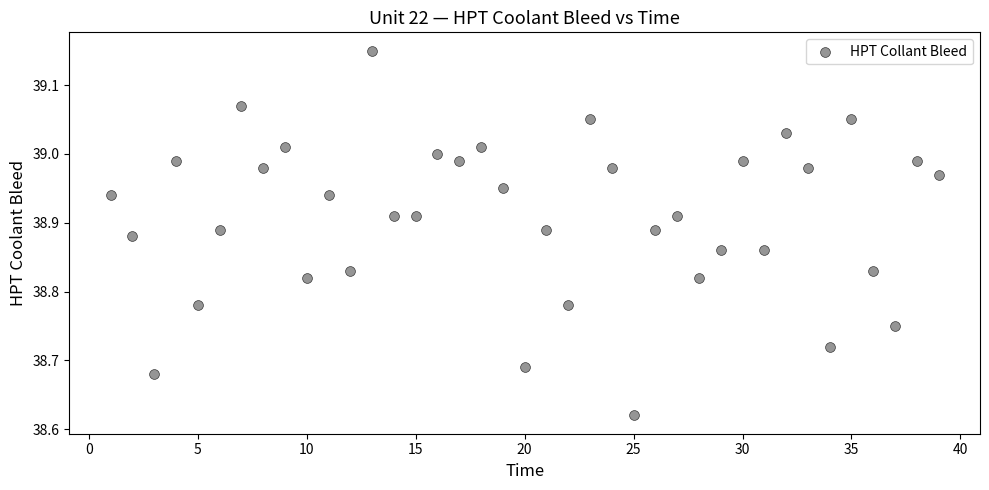

What is the range of X values (max minus min)?

38.0